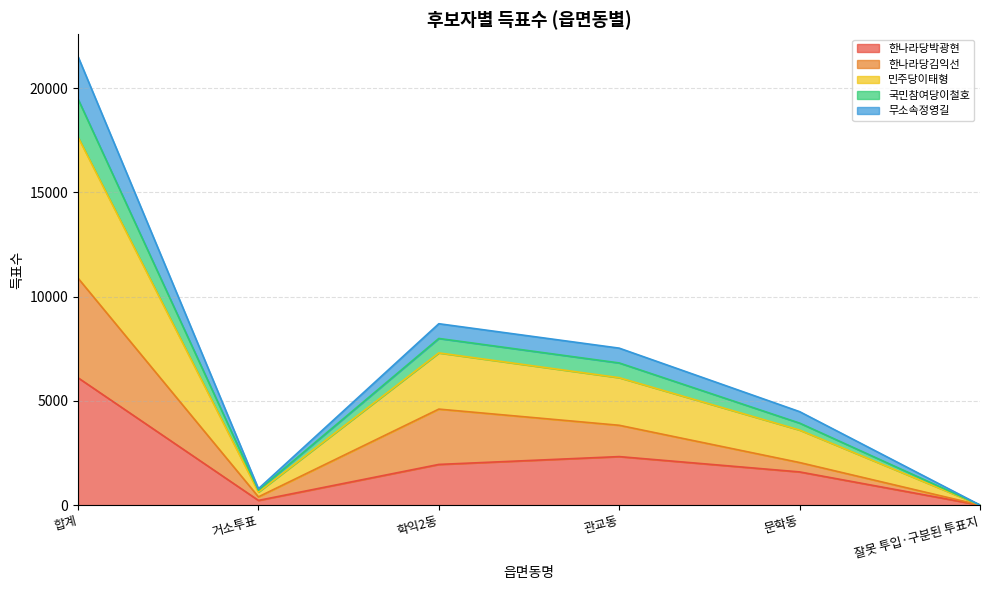

In 한나라당김익선, how many points are lower than both neighbors (excluding endpoints)?

1